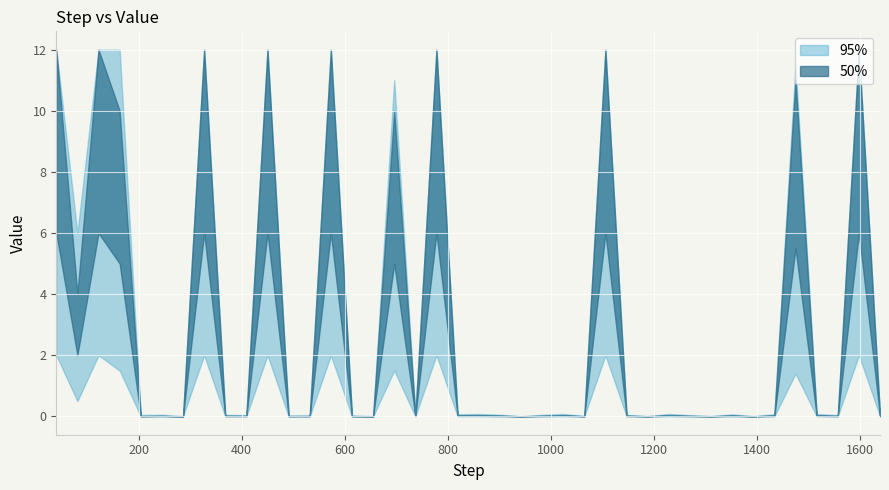

What is the difference between the maximum and minimum values in the 95% CI upper series?

12.0